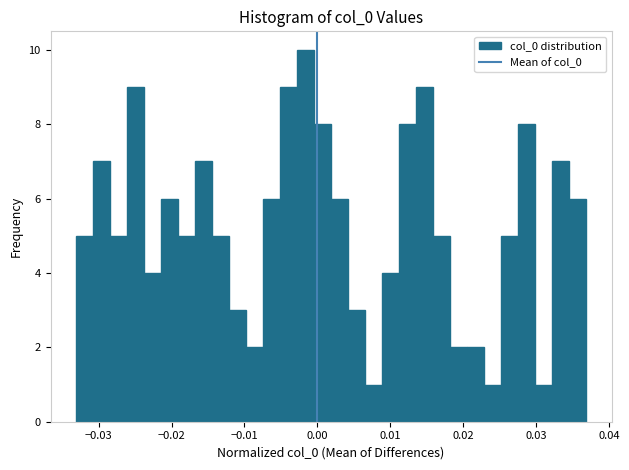

Read against the x-axis, roughly where is the centre of the tallest bar?

-0.002